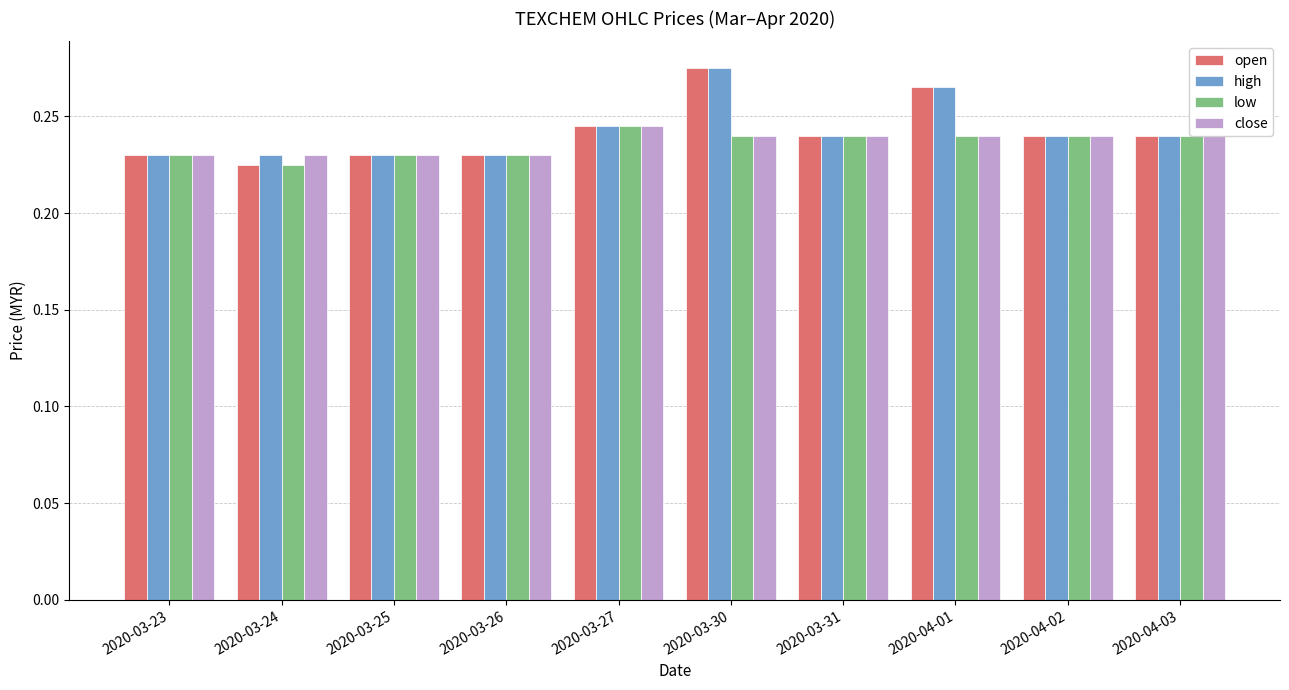

What is the sum of the open values at 2020-03-24 and 2020-04-03?

0.5